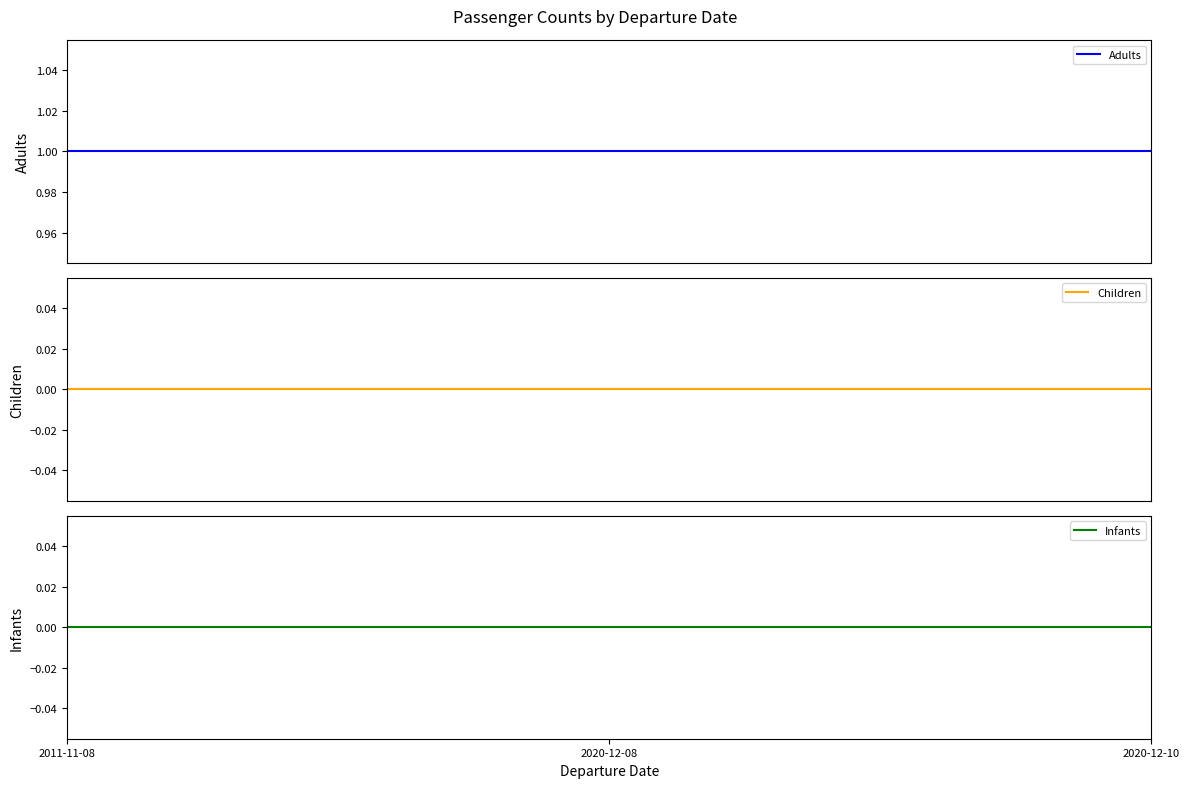

The value of Adults at 2020-12-10 is 1. True or false?

True